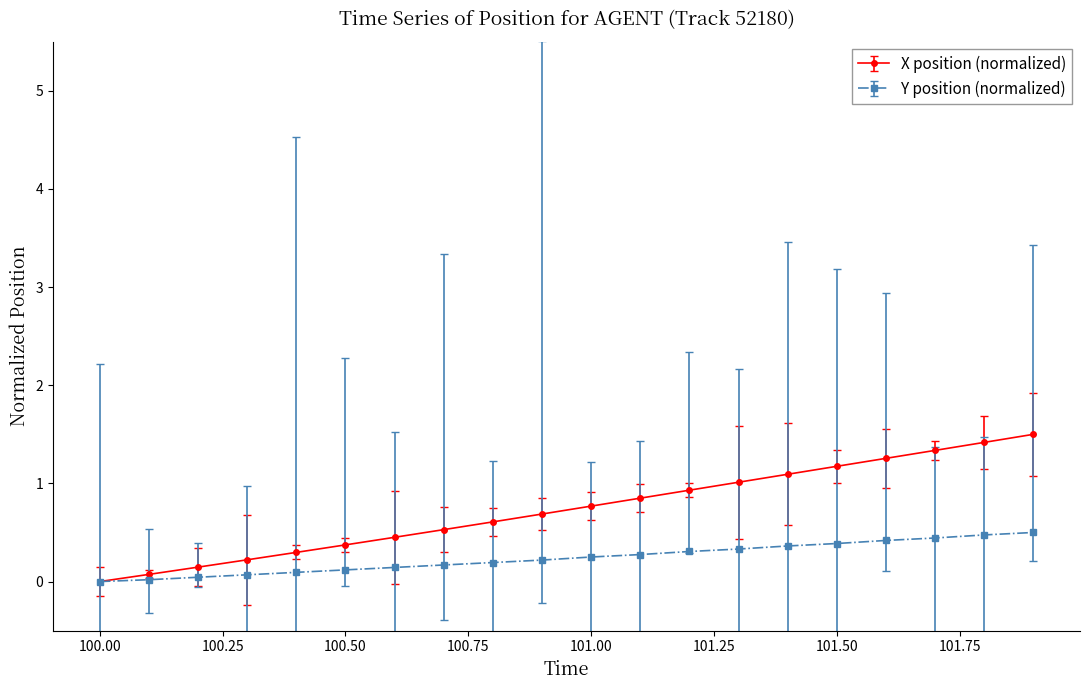

List the series in order of their overall mean, lowest first.

Y position (normalized), X position (normalized)